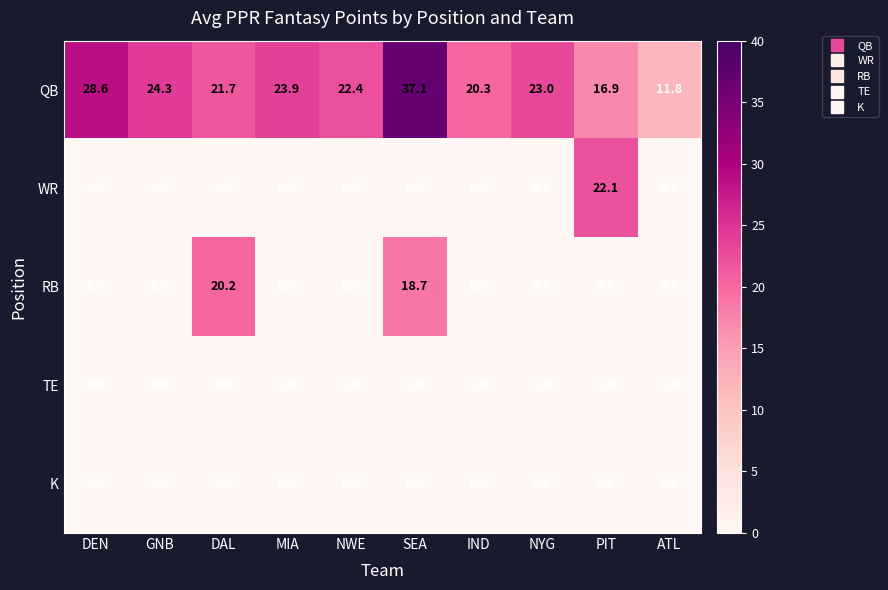

At which category is the sum across all series the highest?

SEA